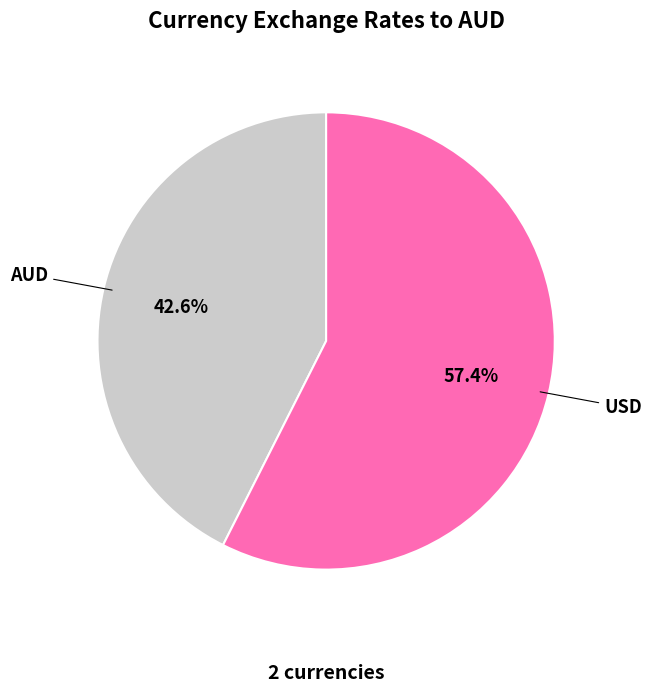

True or false: AUD accounts for 43% of the total.

True